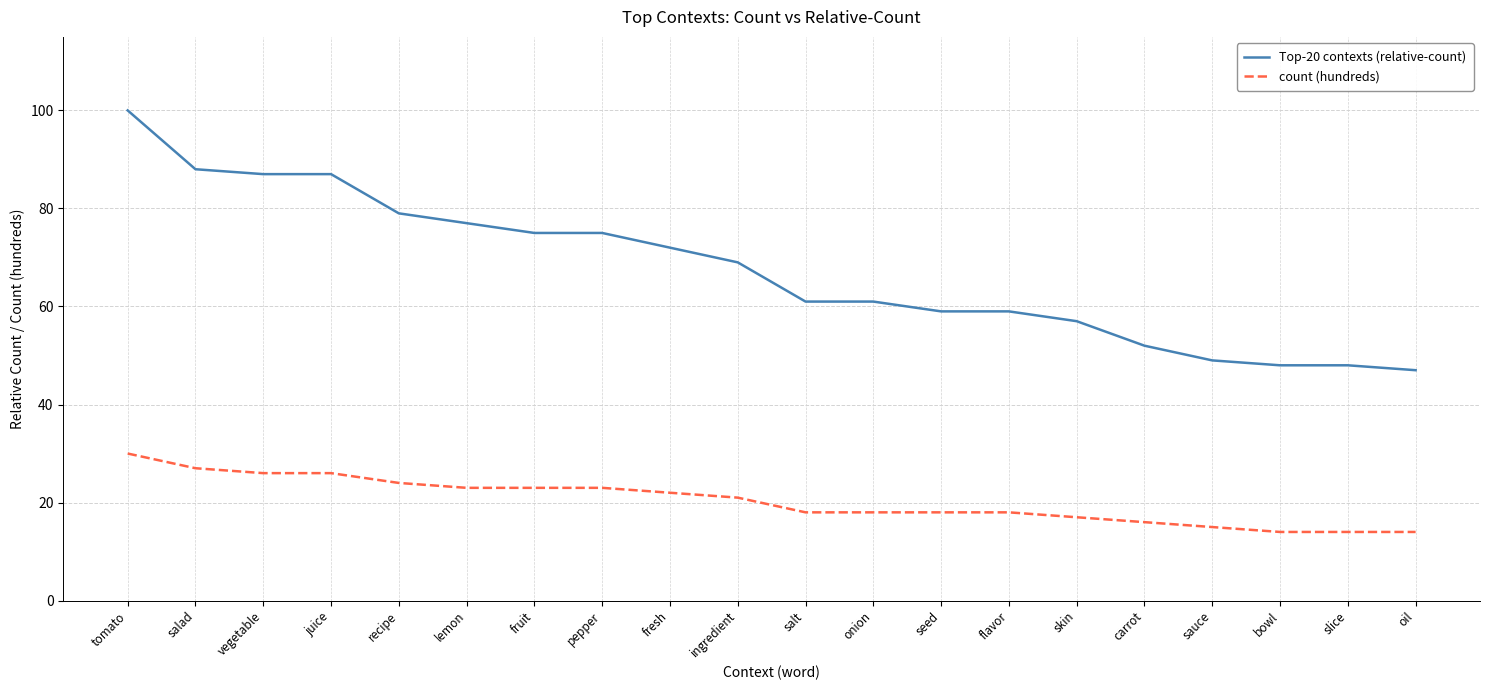

Rank the series by their maximum value, from highest to lowest.

Top-20 contexts (relative-count), count (hundreds)